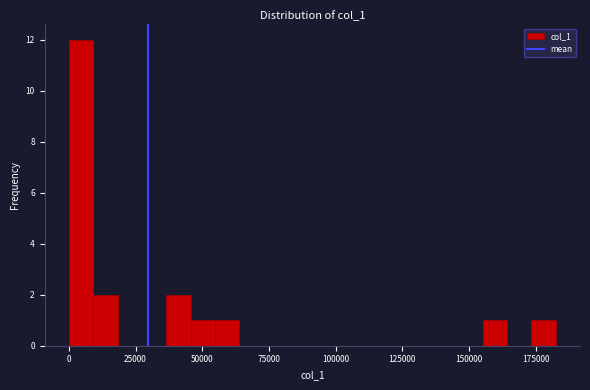

Read against the x-axis, roughly where is the centre of the tallest bar?

5000